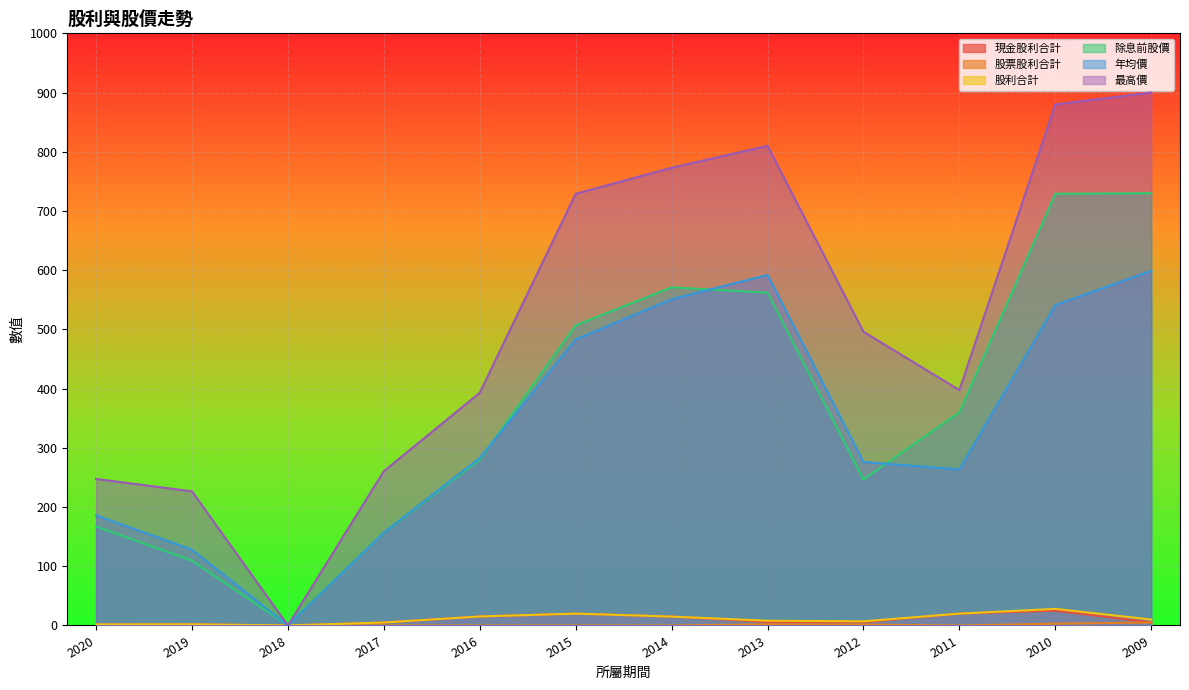

True or false: 最高價 and 年均價 intersect in this chart.

False